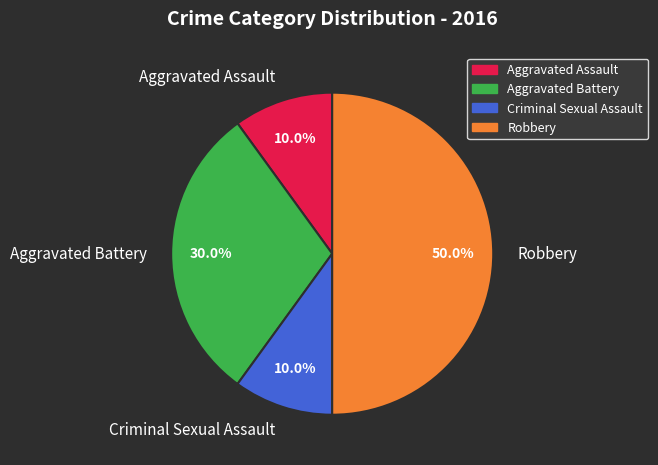

What percentage is NOT represented by Aggravated Battery?

70.0%